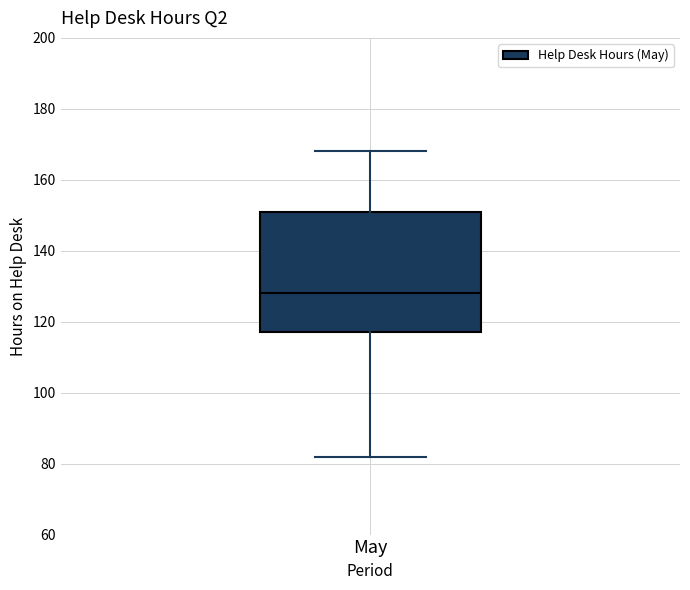

Read this box plot against the y-axis: the position of the median line, the range covered by the box, and the ends of both whiskers. The values are not printed on the chart, so give them approximately, as read against the axis.

median 128, box 118 to 152, whiskers 82 to 168